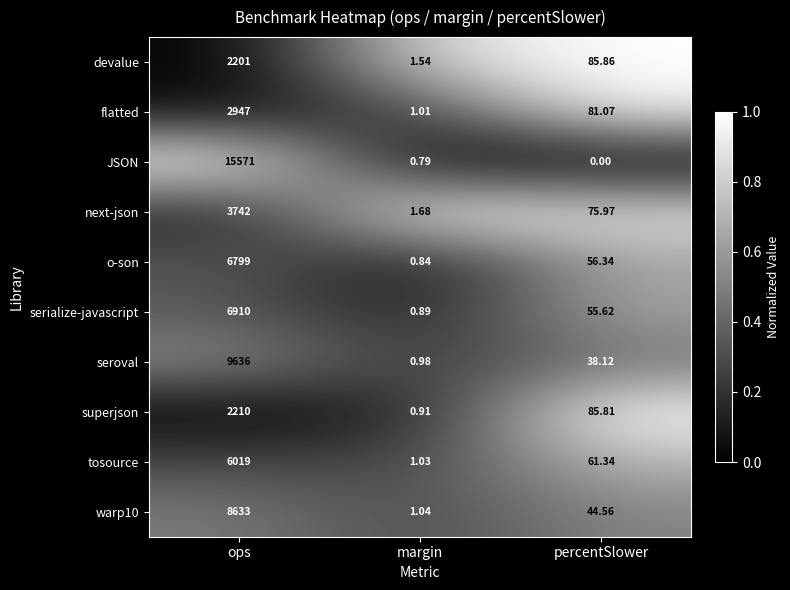

Which series changed the most between ops and percentSlower?

JSON